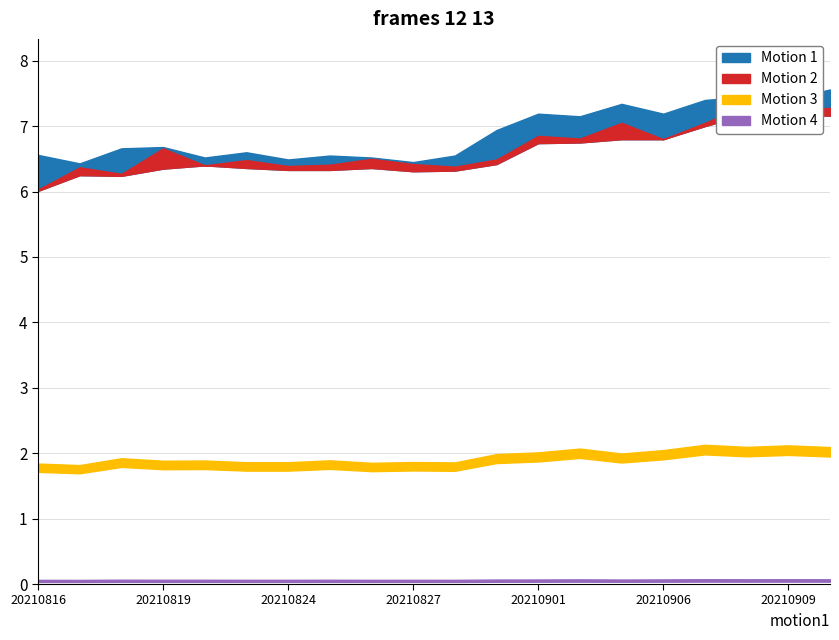

What is the difference between the maximum and minimum values in the high series?

1.1